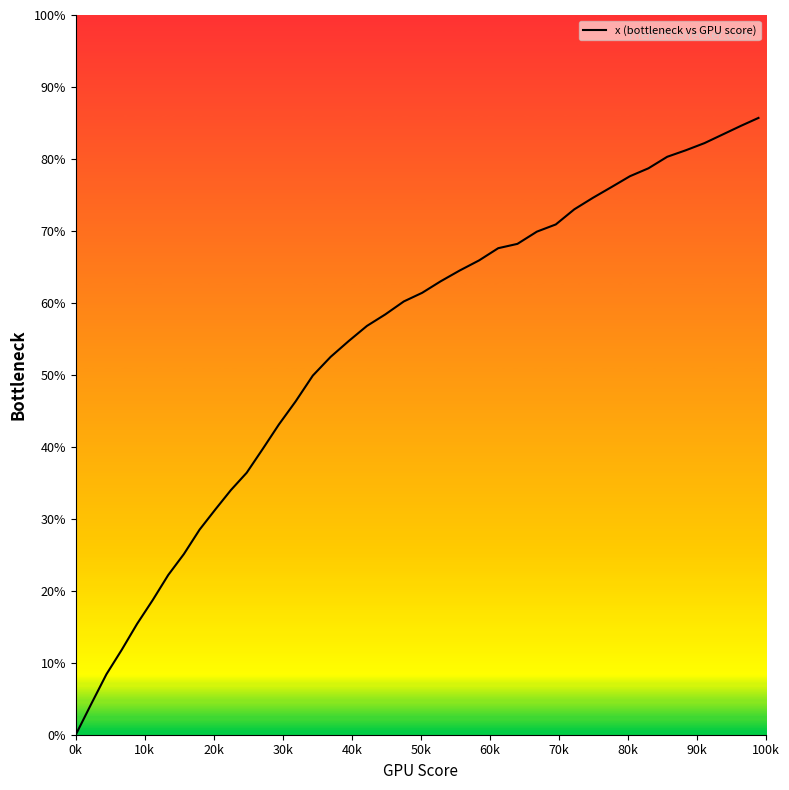

What is the maximum value shown in the chart?

85.7